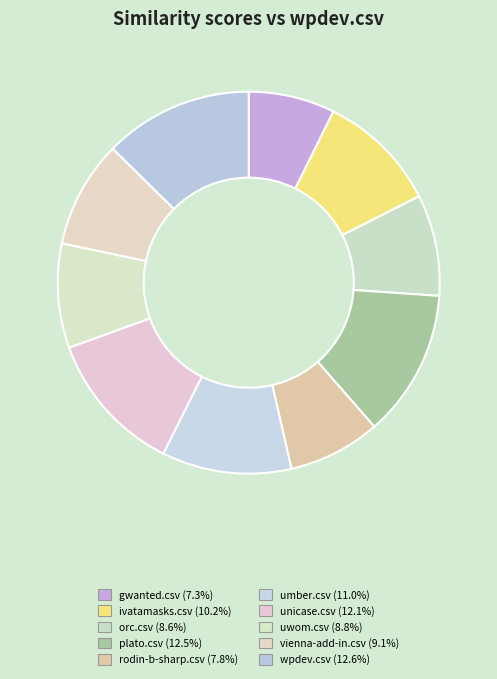

Combined, do unicase.csv and vienna-add-in.csv account for over 50%?

No